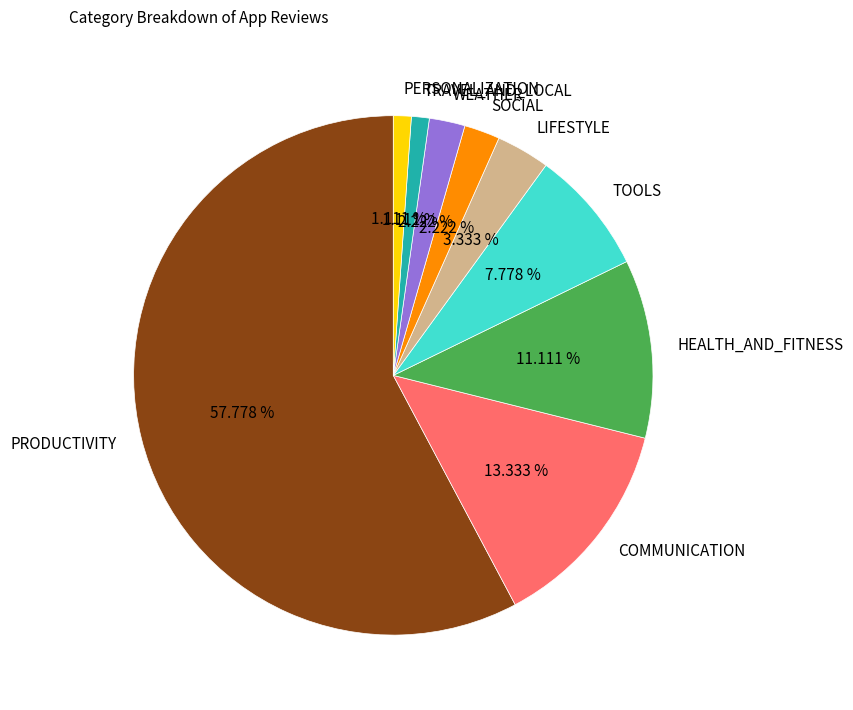

Approximately how many times larger is the value at WEATHER compared to SOCIAL?

1.0